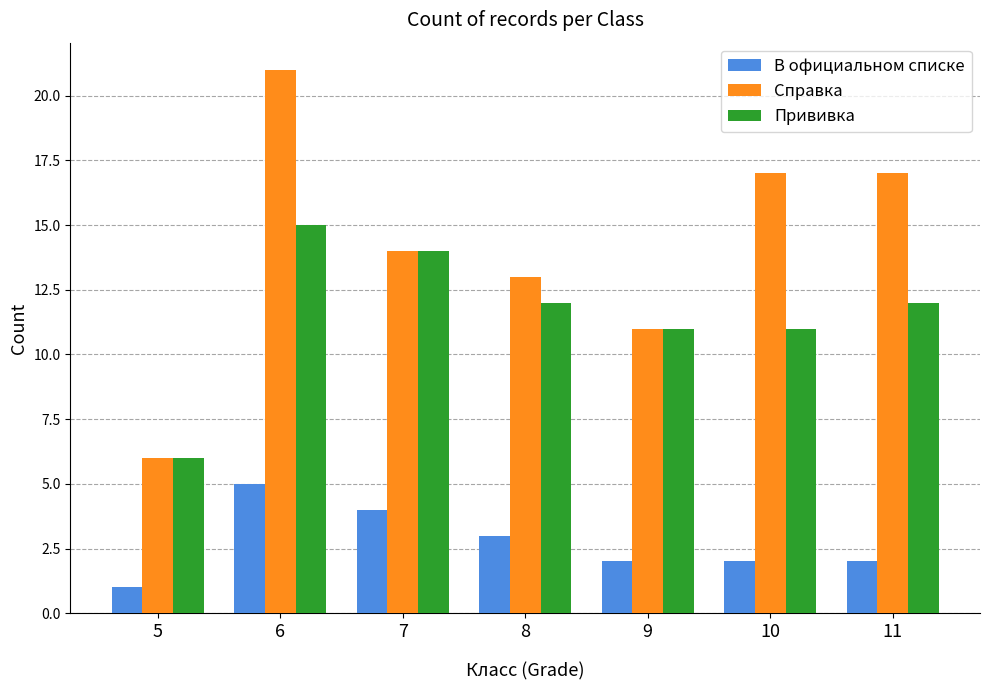

What is the sum of the В официальном списке values at 10 and 8?

5